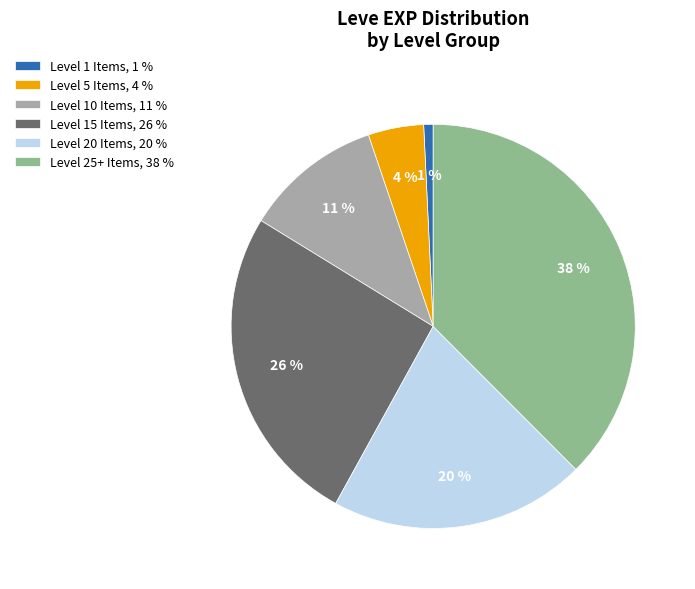

To the nearest percent, what is the difference between the largest and smallest slice percentages?

37%